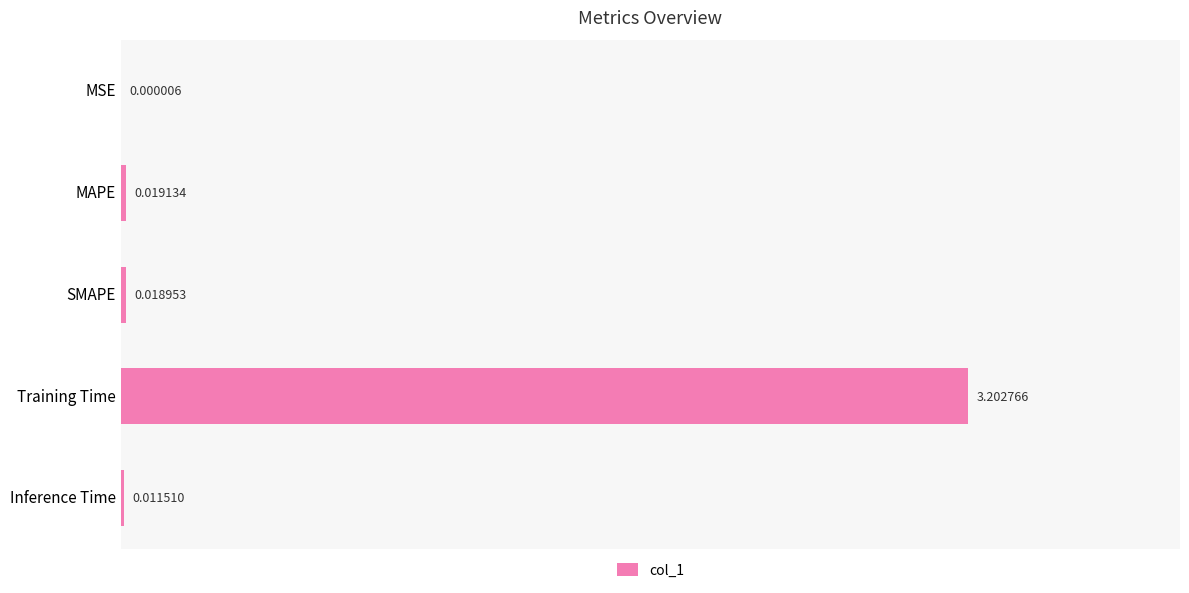

At which label is the value closest to 1?

MAPE